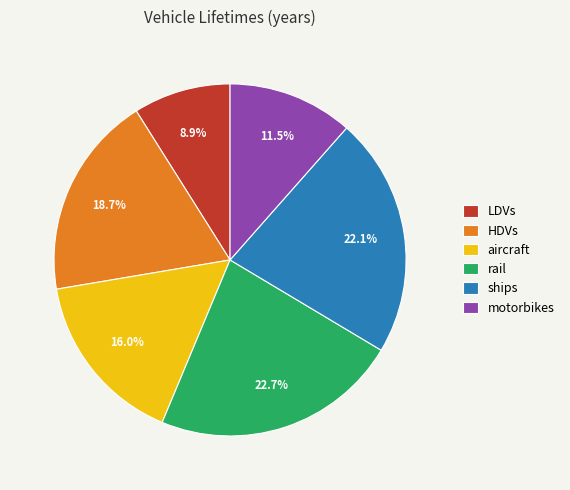

True or false: rail accounts for 18% of the total.

False